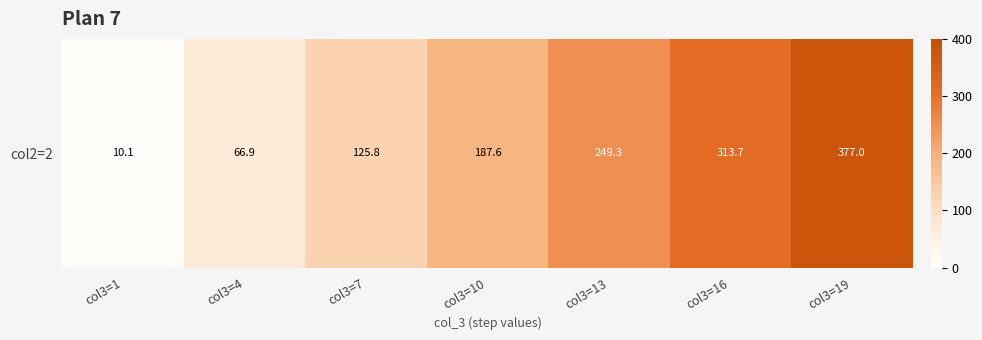

What is the difference between the maximum and minimum values?

366.9